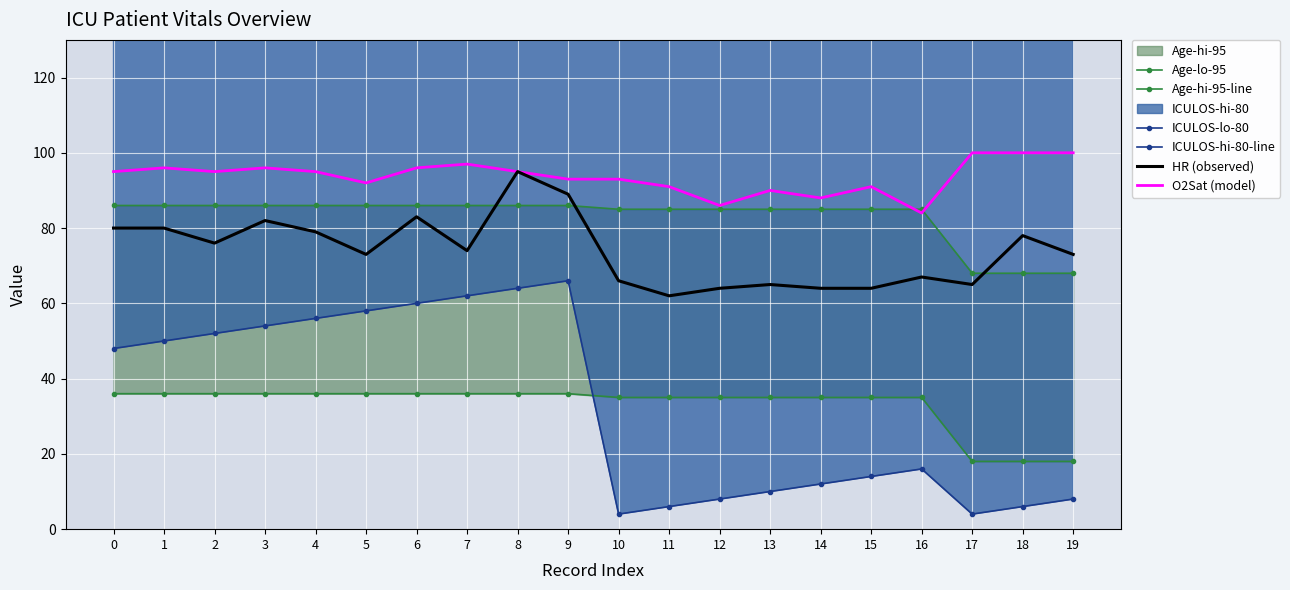

What is the maximum value for O2Sat (model)?

100